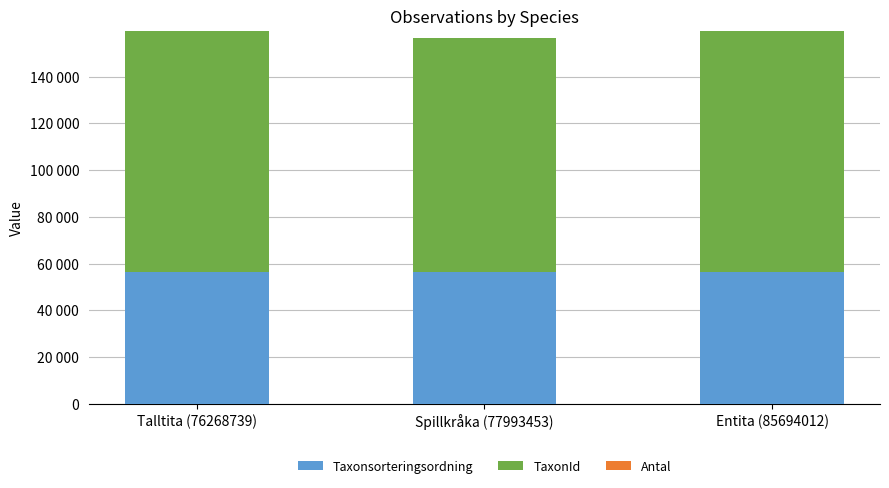

Are the bars grouped side by side (vs. stacked)?

No